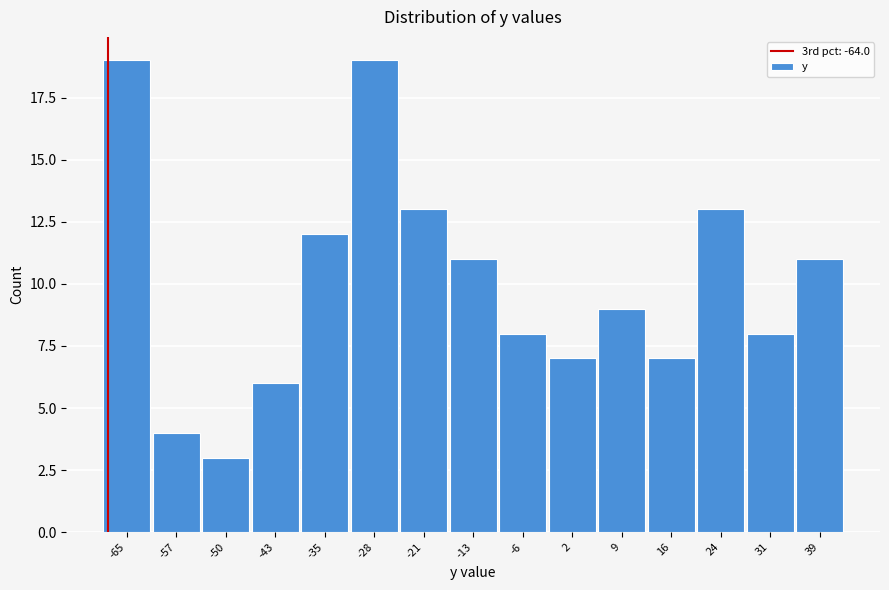

Reading left to right, extract all data points from this chart.

-65=19	-57=4	-50=3	-43=6	-35=12	-28=19	-21=13	-13=11	-6=8	2=7	9=9	16=7	24=13	31=8	39=11